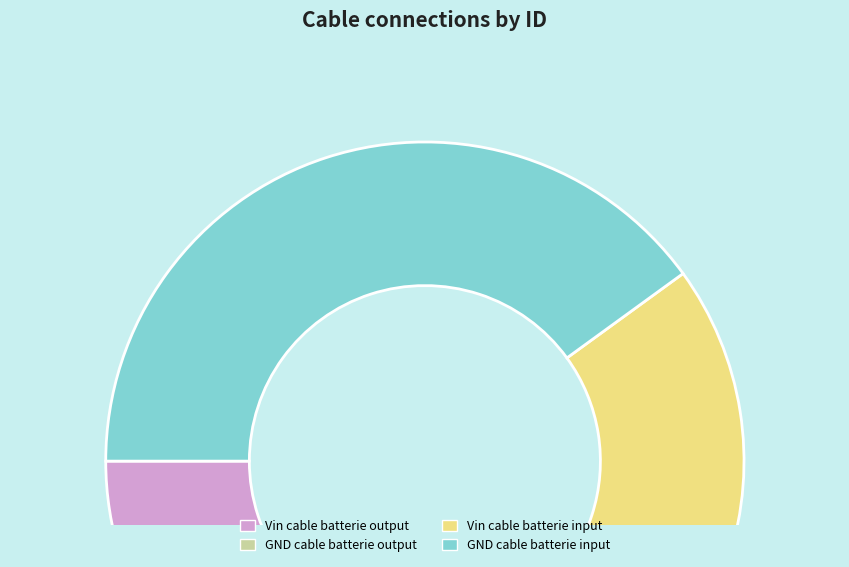

Does Vin cable batterie output represent more than half of the total?

No